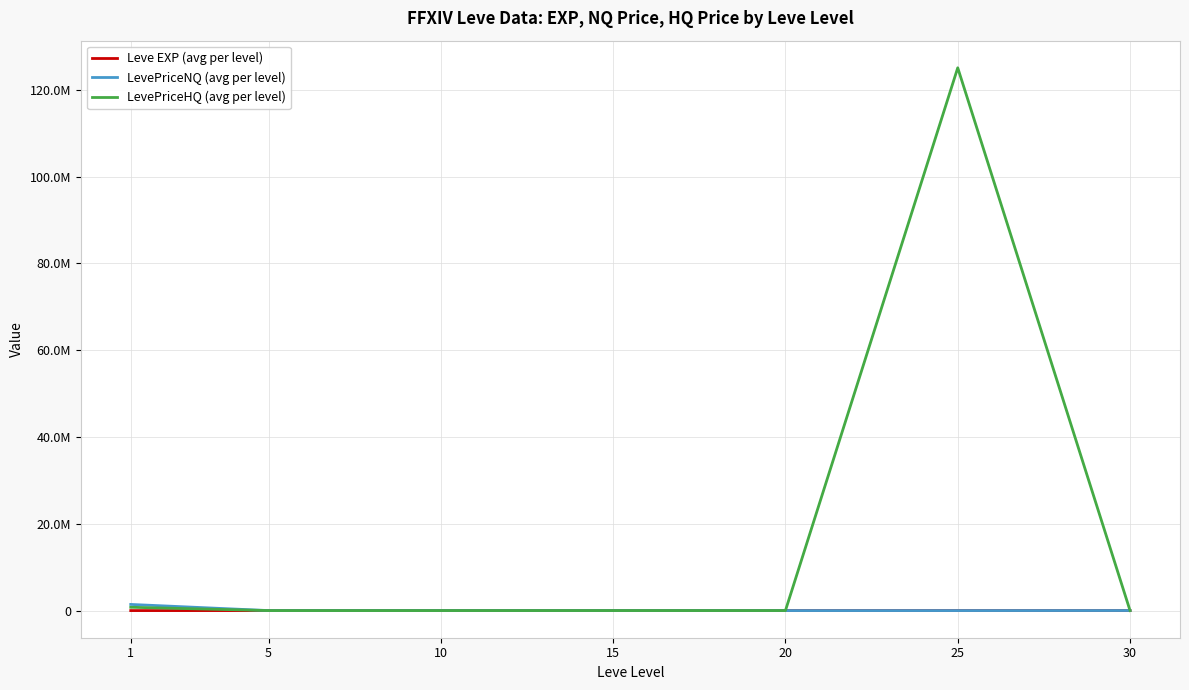

Does the chart have visible grid lines?

Yes